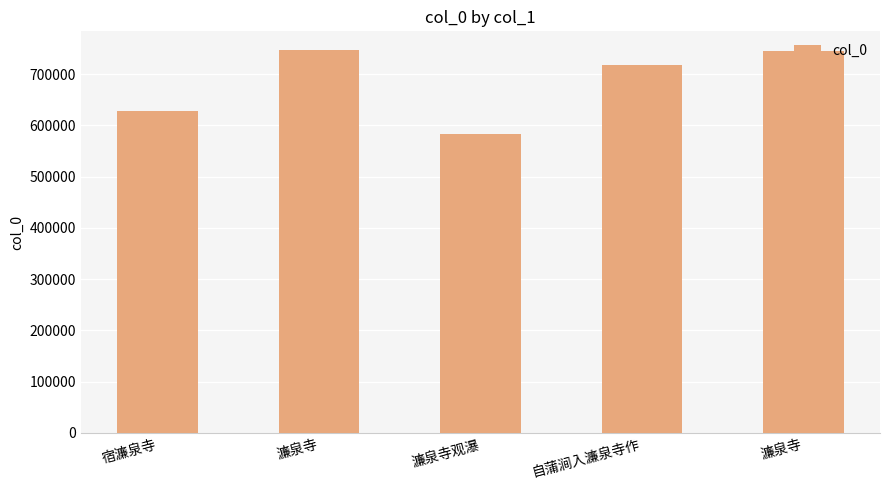

Where is the data nearest to the value 664259?

宿濂泉寺